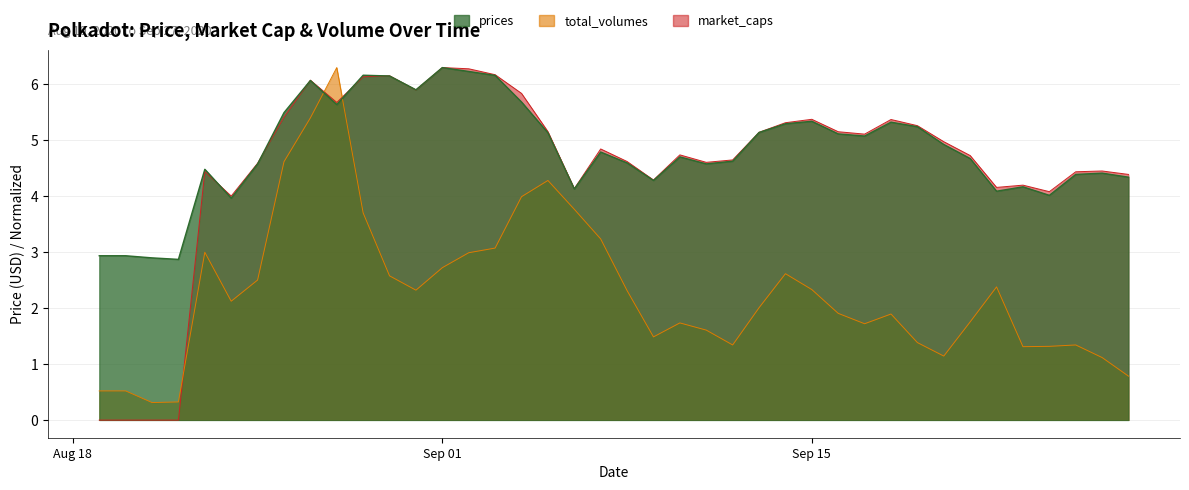

How many lines are shown in the chart?

3